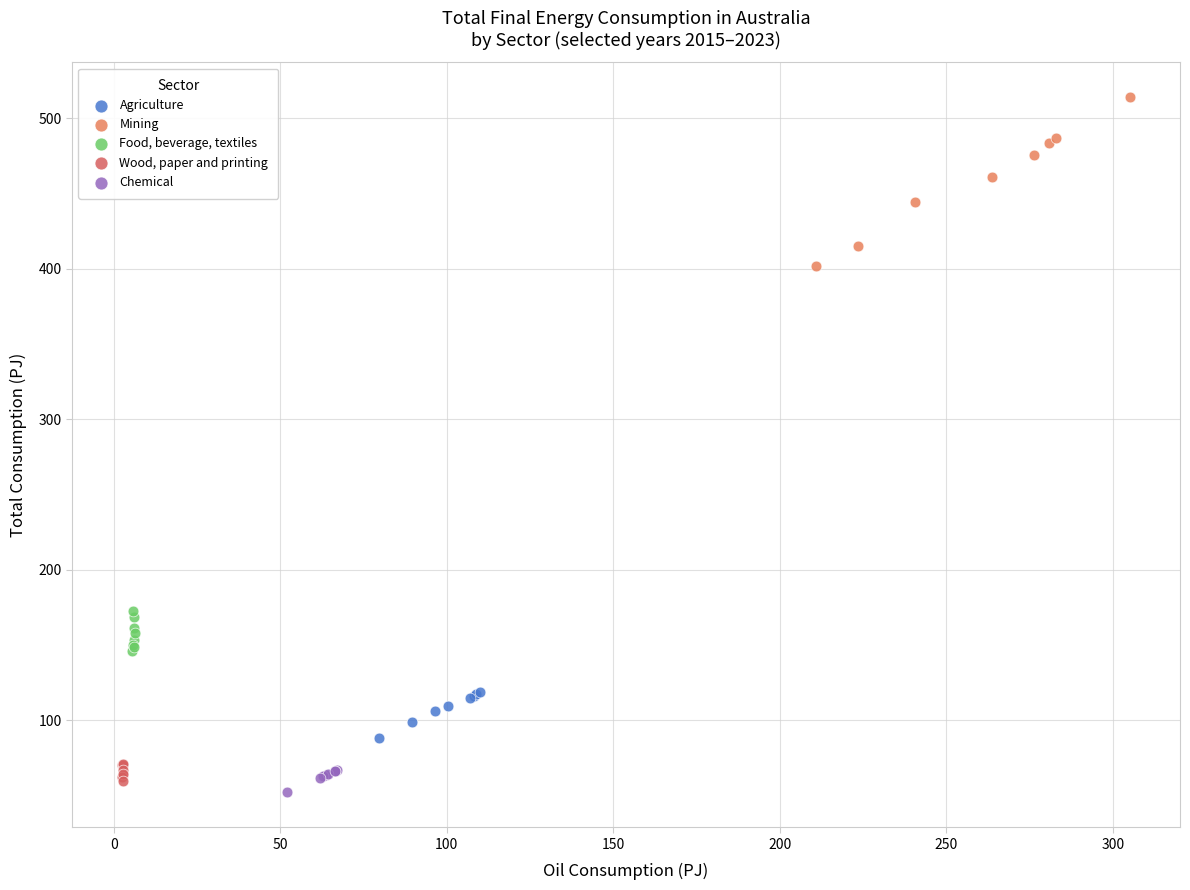

Which series reaches the maximum Y coordinate?

Mining